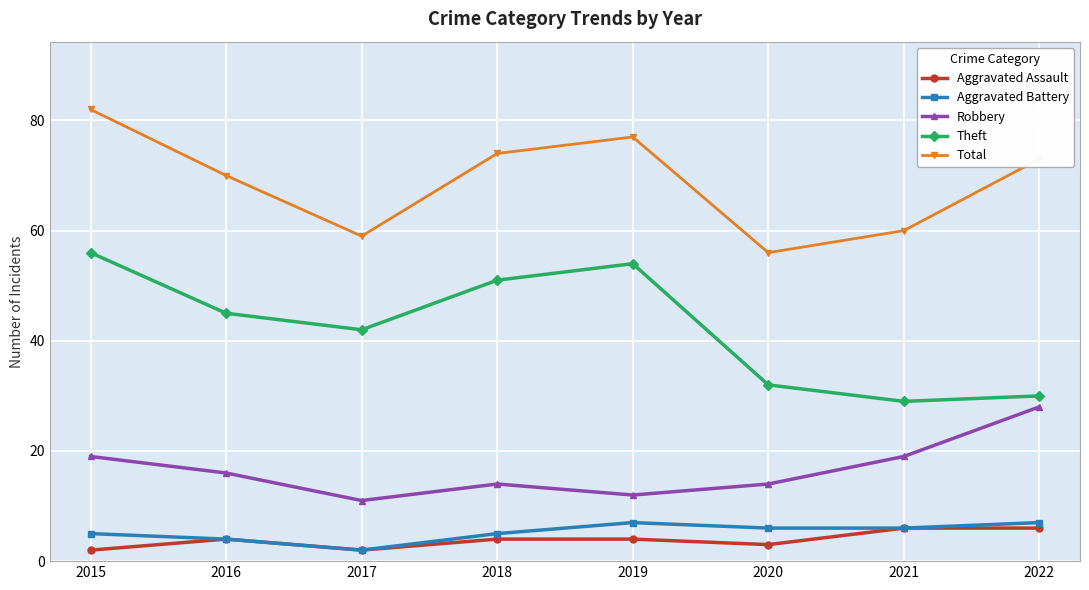

Which series changed the most between 2017 and 2019?

Total